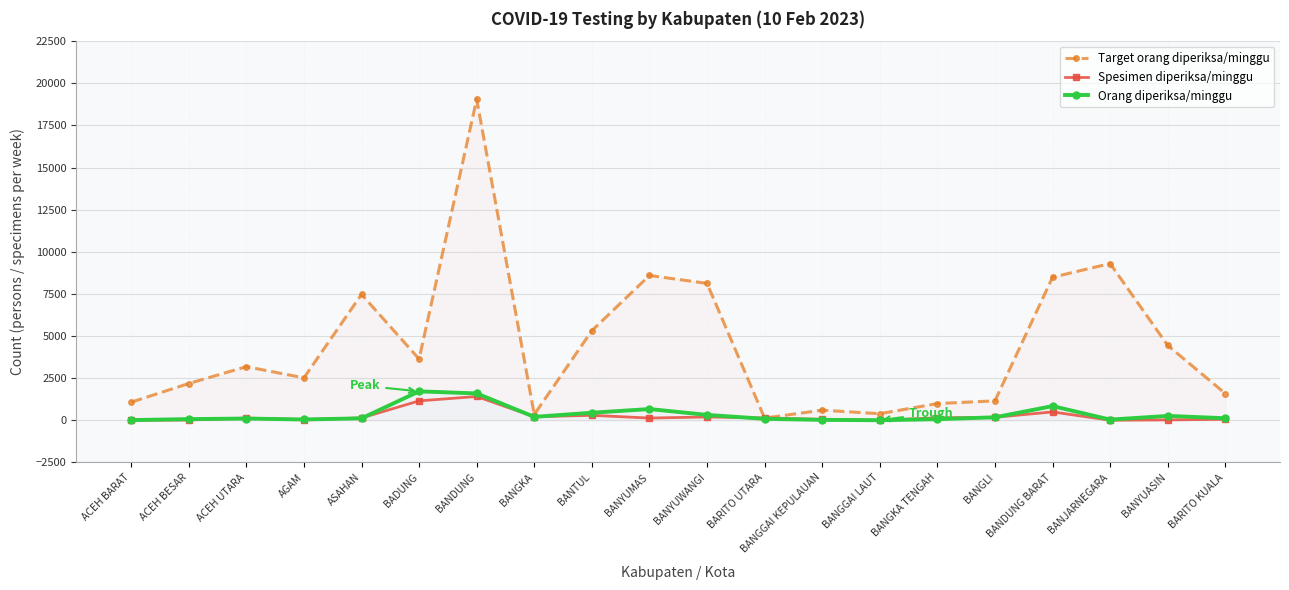

Reading left to right, what are all the values shown in this chart?

Target orang diperiksa/minggu: 1078	2184	3185	2520	7476	3640	19054	343	5320	8596	8127	133	602	392	994	1155	8491	9303	4445	1589
Spesimen diperiksa/minggu: 0	17	133	42	140	1153	1414	213	295	134	199	138	58	2	148	180	498	5	24	60
Orang diperiksa/minggu: 13	71	104	49	117	1718	1595	205	449	668	321	88	27	5	67	178	844	41	260	124